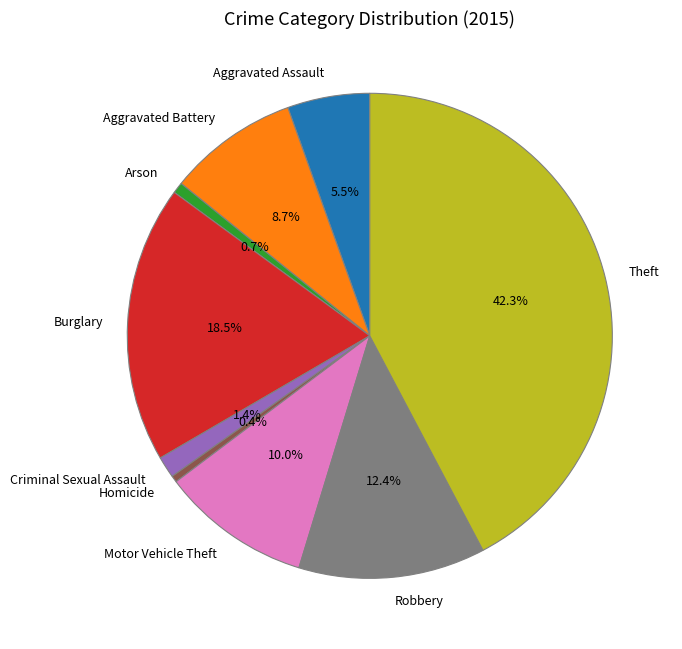

Do Theft and Burglary together represent more than half of the pie?

Yes